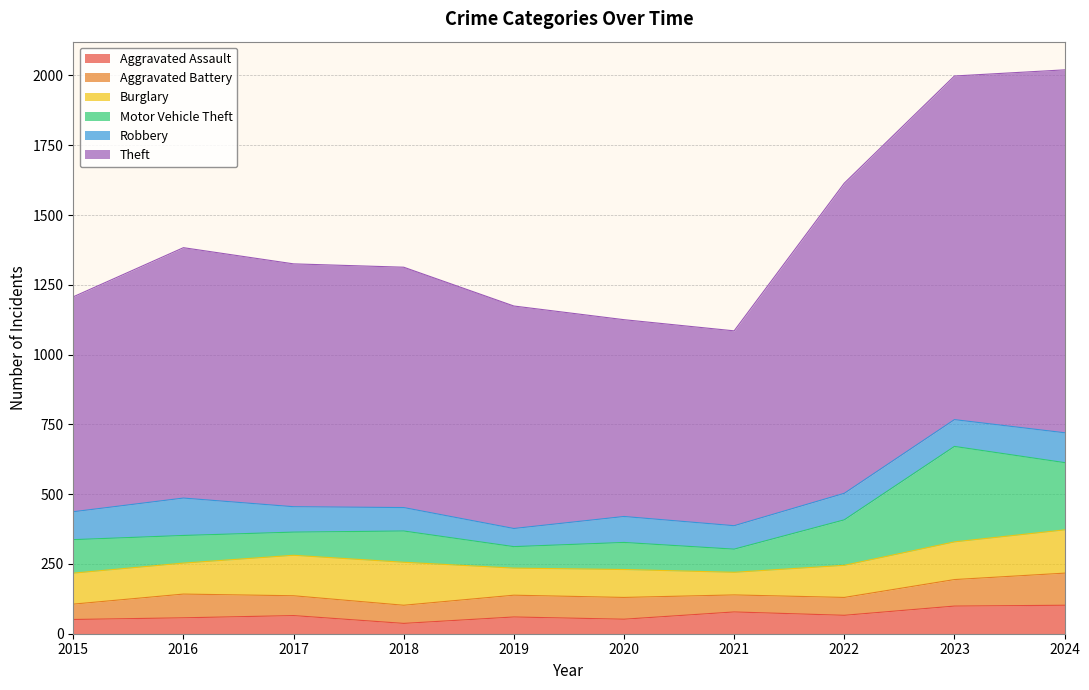

True or false: Aggravated Battery and Theft intersect in this chart.

False